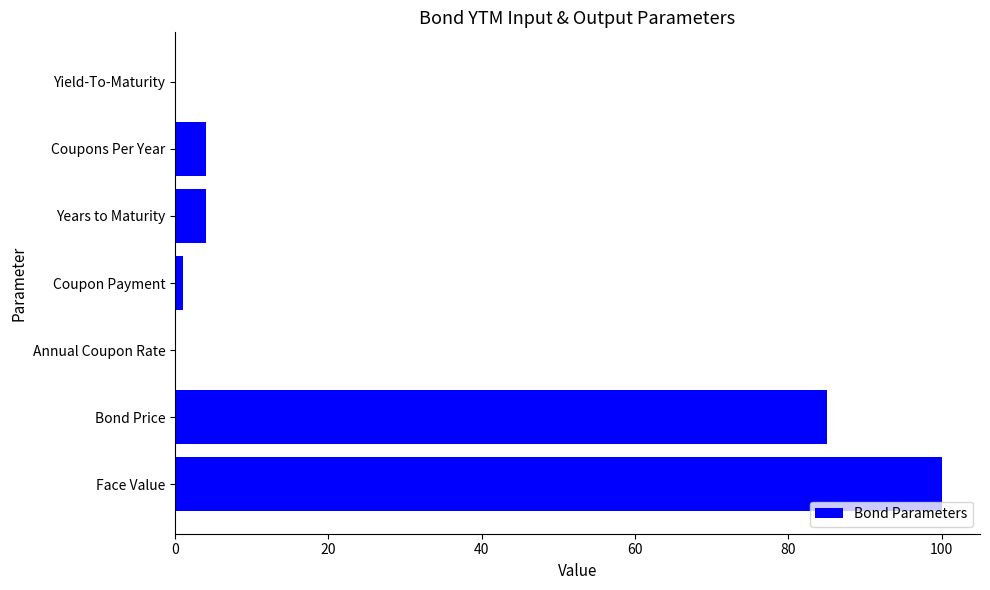

Between Bond Price and Coupon Payment, which is larger?

Bond Price